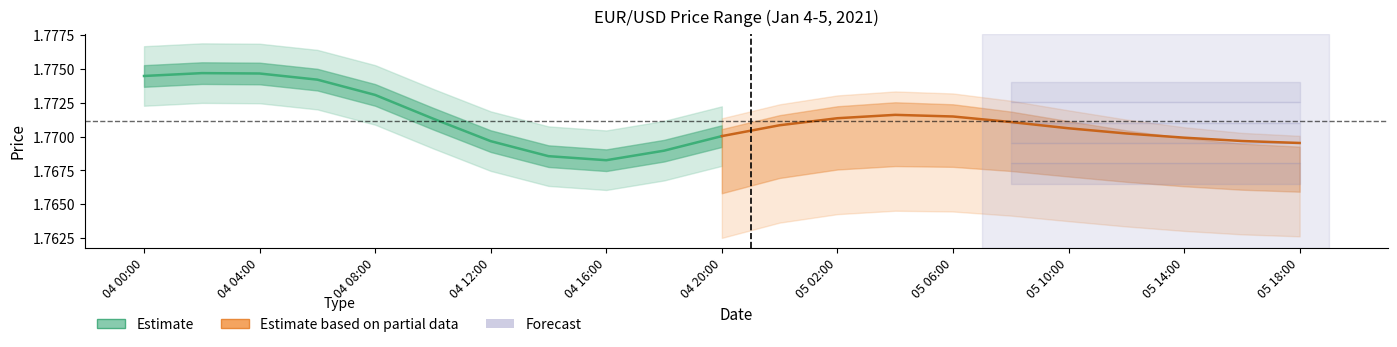

What is the sum of all Estimate values?

19.5